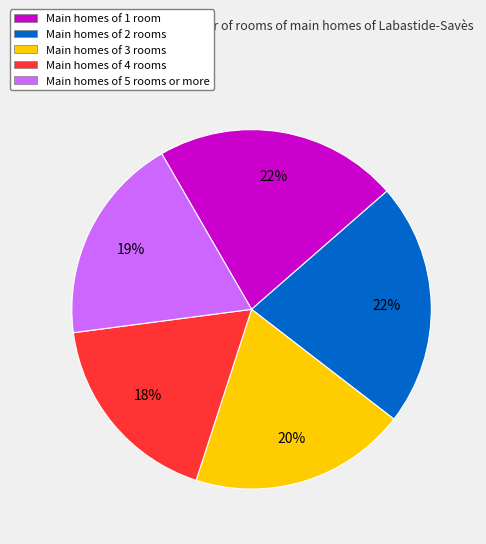

Between Main homes of 1 room and Main homes of 5 rooms or more, which is larger?

Main homes of 1 room